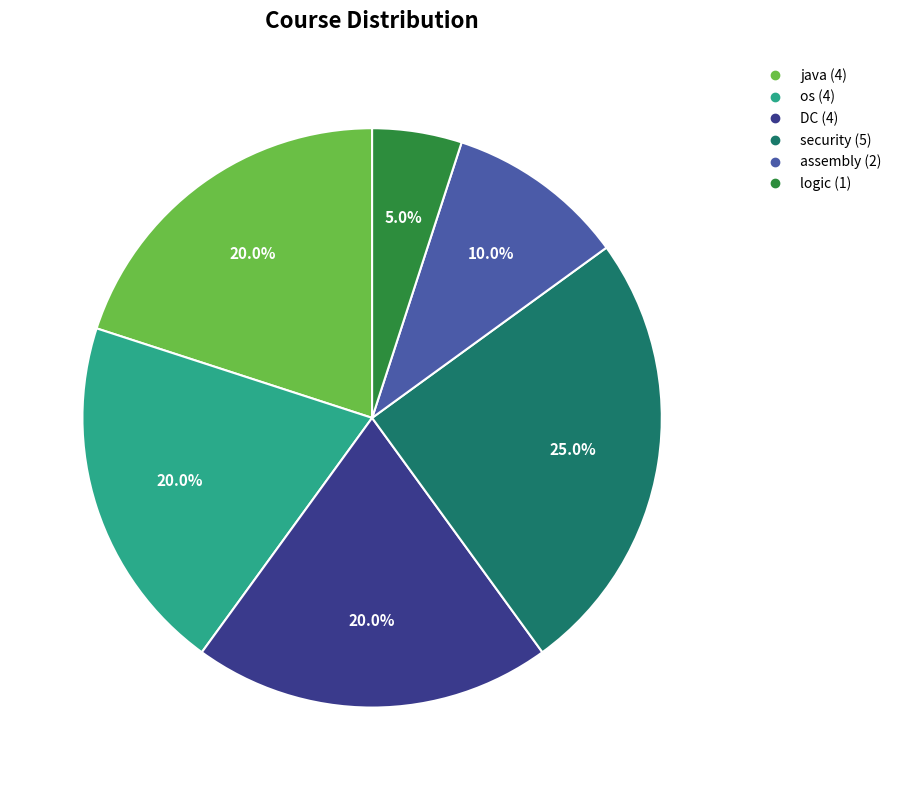

Is there any slice that represents more than half of the pie?

No